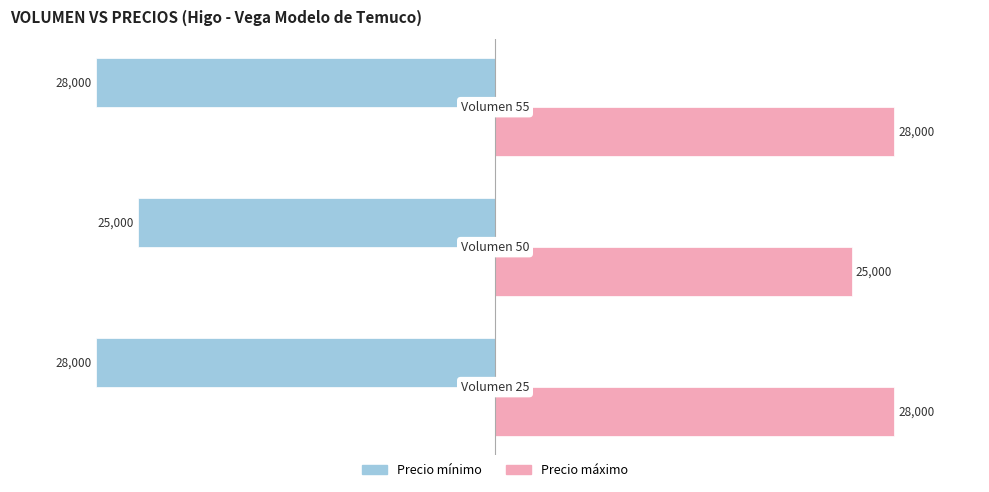

What is the average value of the Precio mínimo series?

-27000